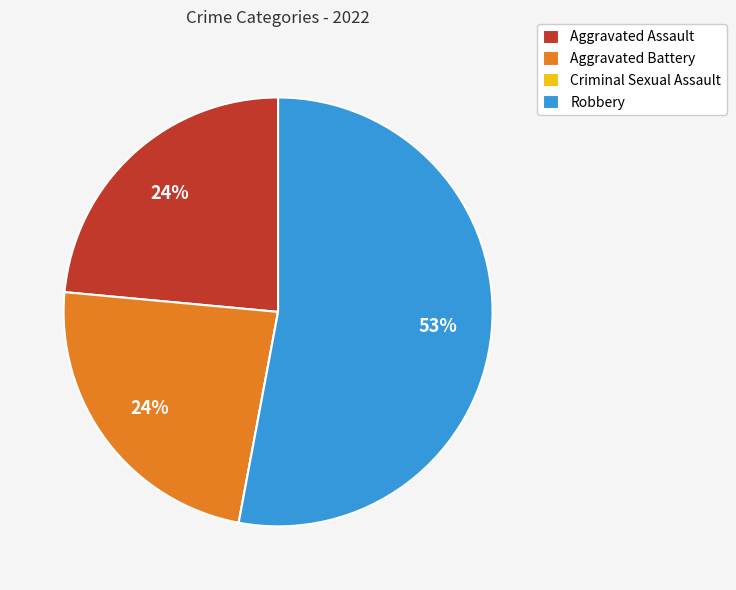

Is it true that Aggravated Assault is 18% of the pie?

False